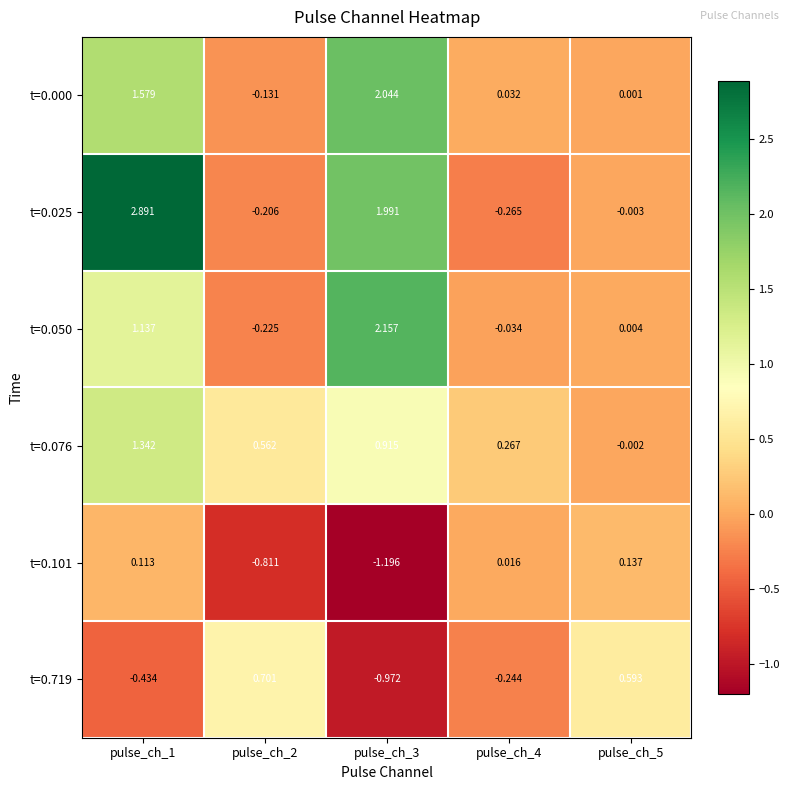

Is the value of t=0.050 at pulse_ch_1 greater than the value of t=0.719 at pulse_ch_4?

Yes